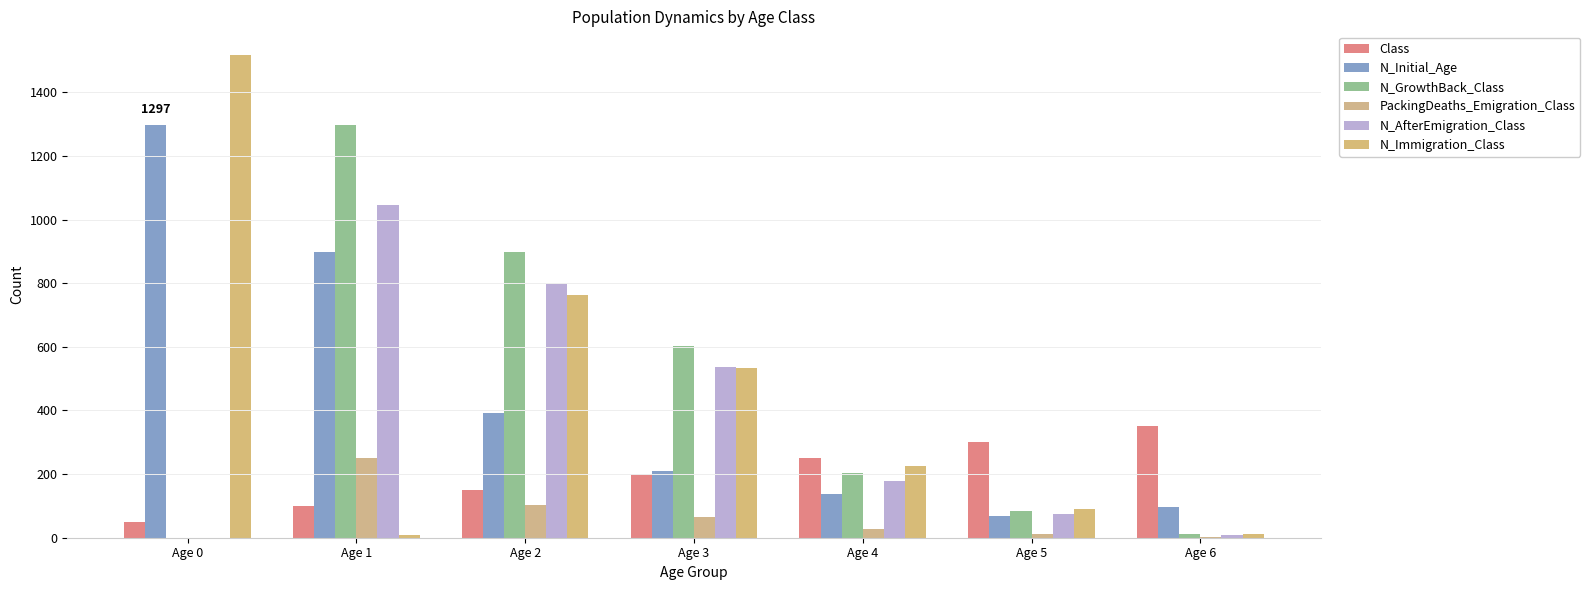

How many groups of bars are there?

7